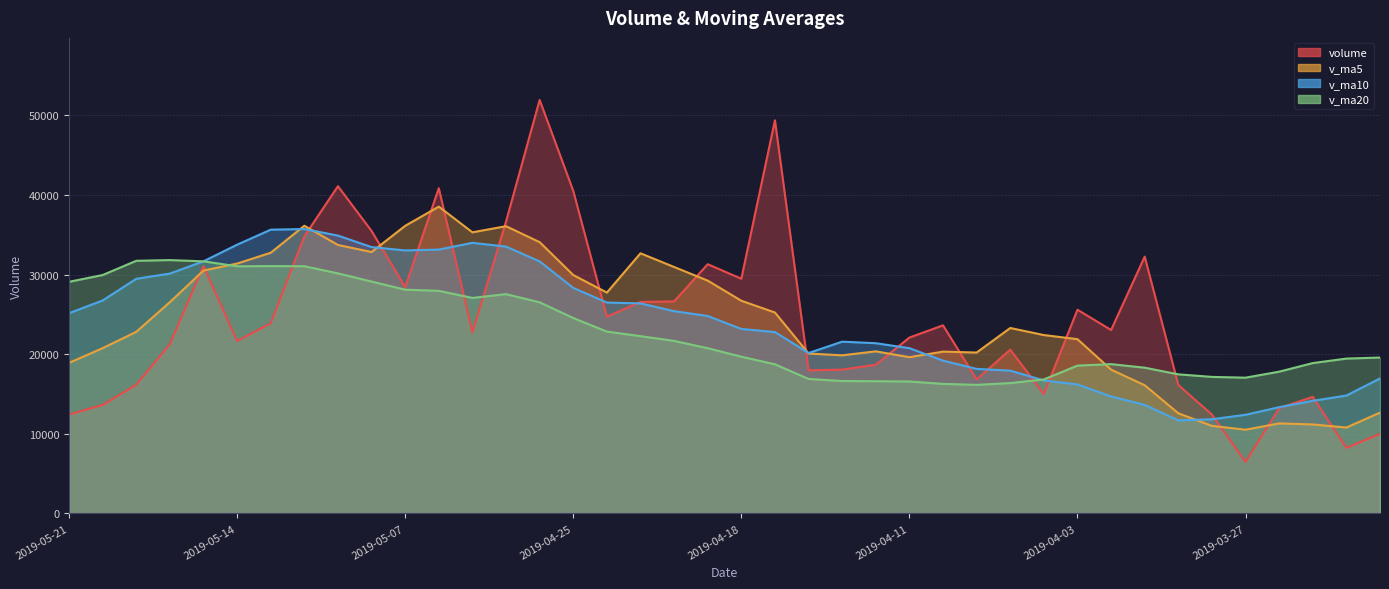

At which label does v_ma10 first exceed 24806?

2019-05-21